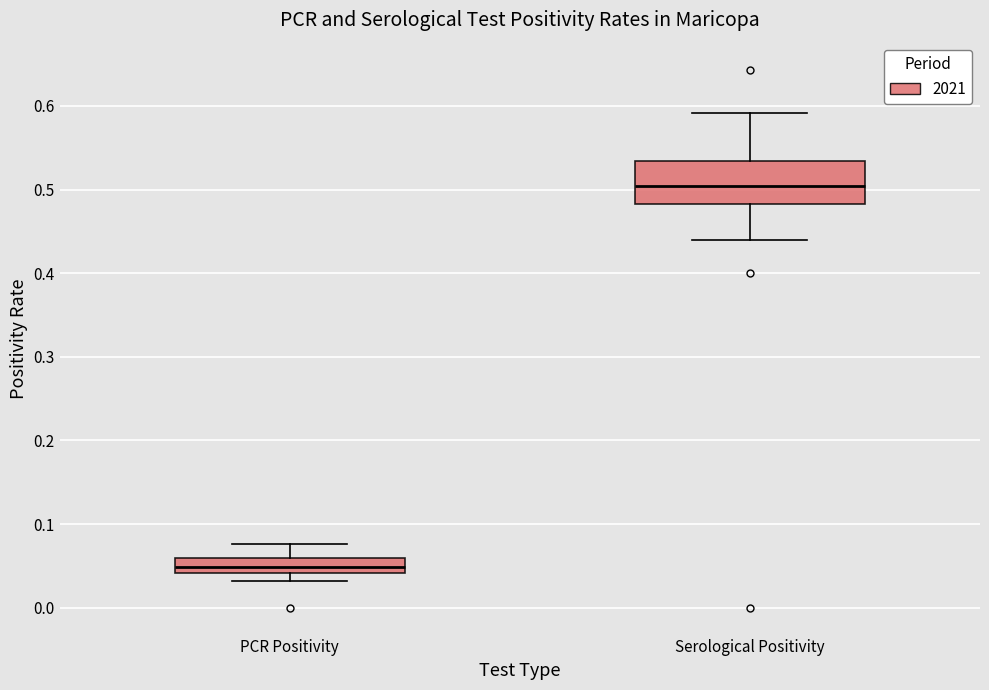

Which box's median line is the lowest?

PCR Positivity